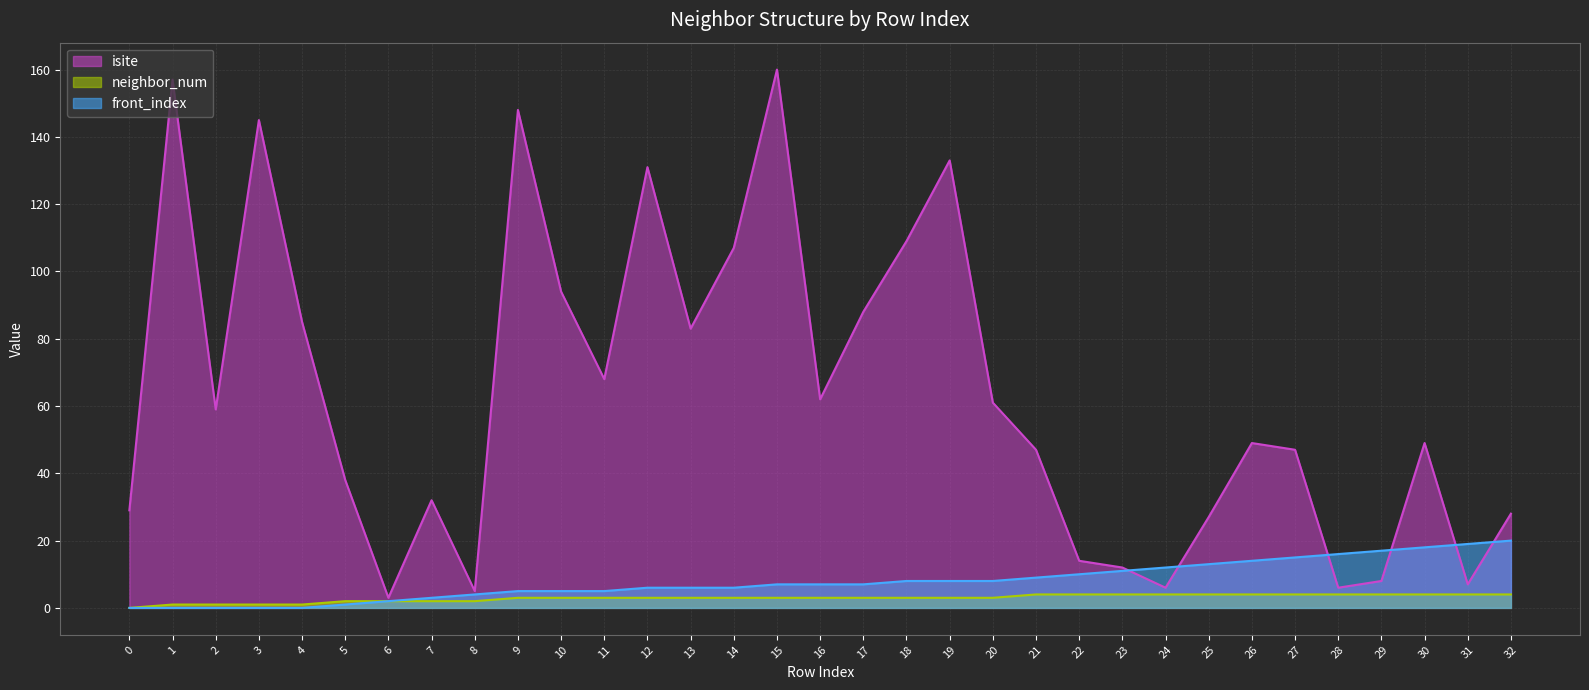

True or false: neighbor_num and isite intersect in this chart.

False